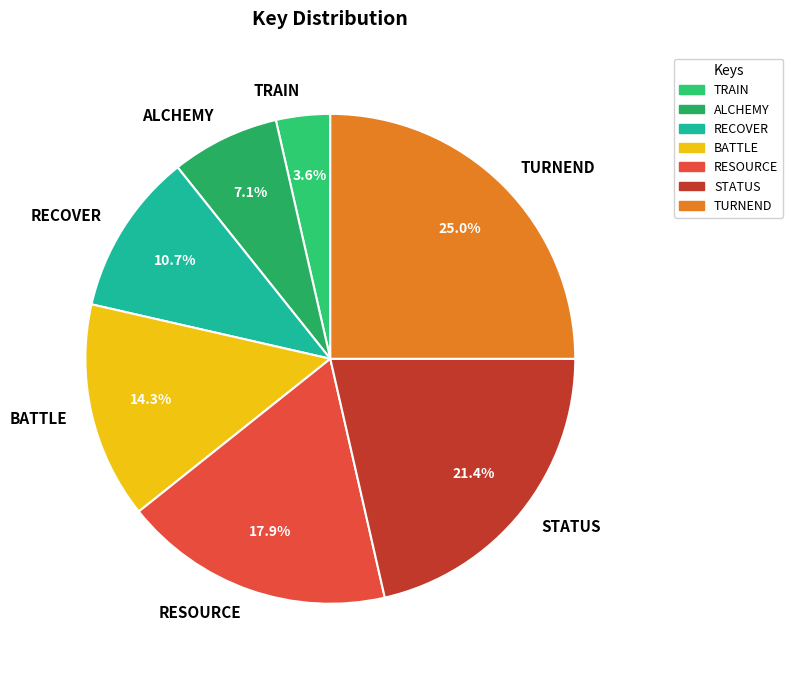

True or false: STATUS accounts for 21% of the total.

True